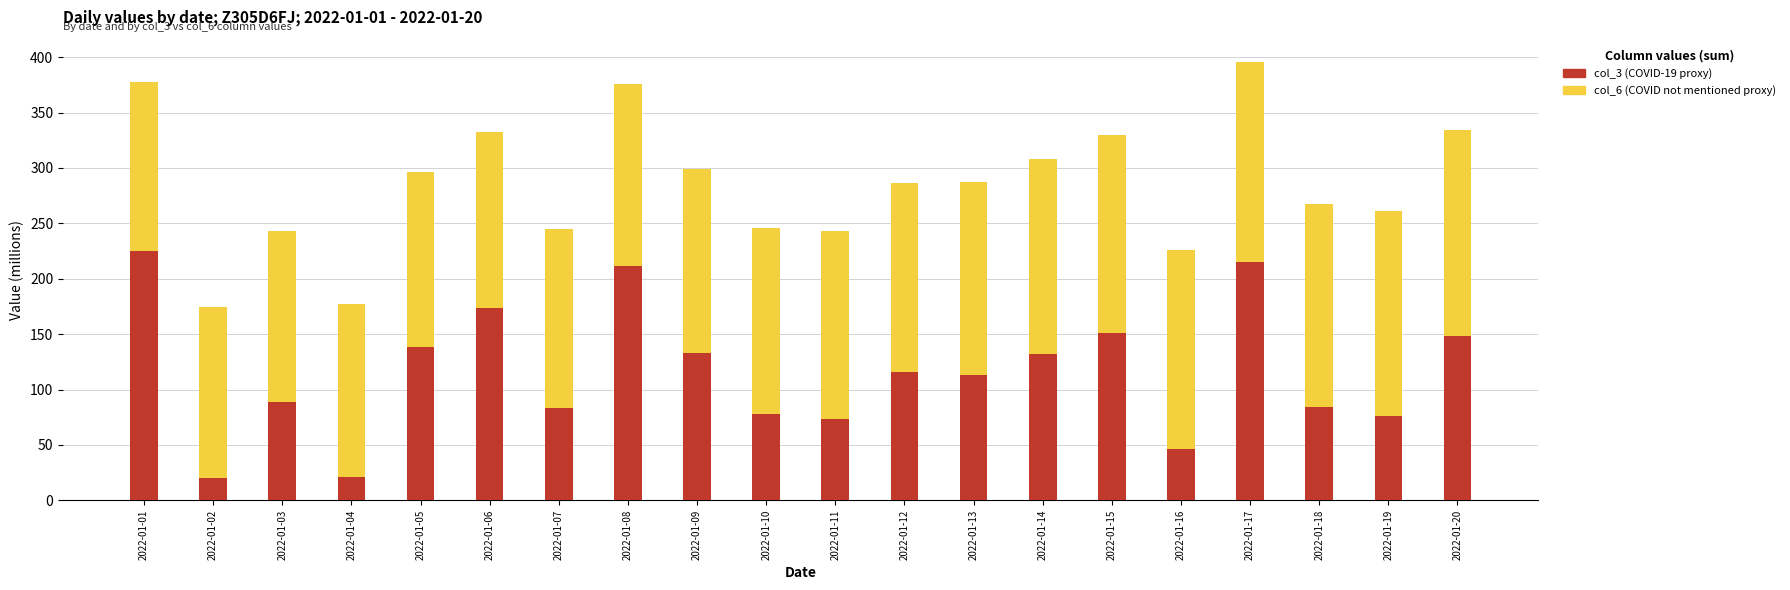

At which label does col_3 (COVID-19 proxy) first exceed 115?

2022-01-01